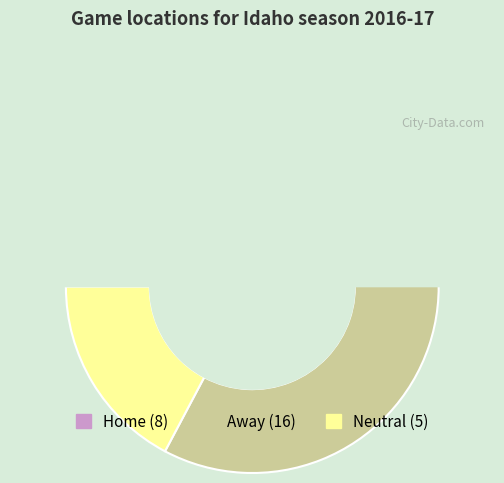

How much of the chart is everything except Neutral?

82.8%